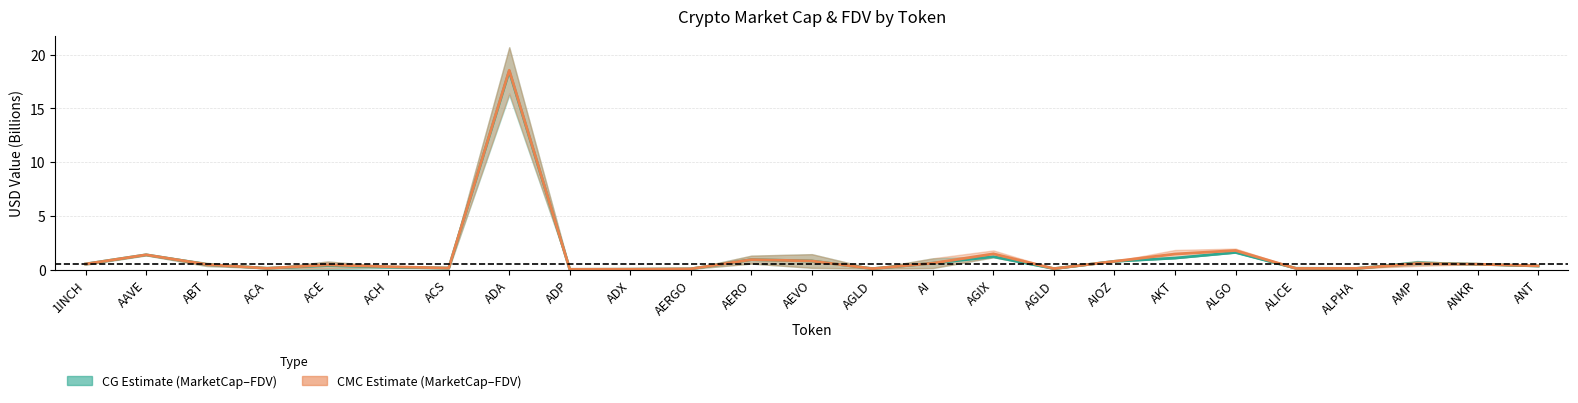

What is the difference between the maximum and second lowest values in the CG Mid series?

18.4